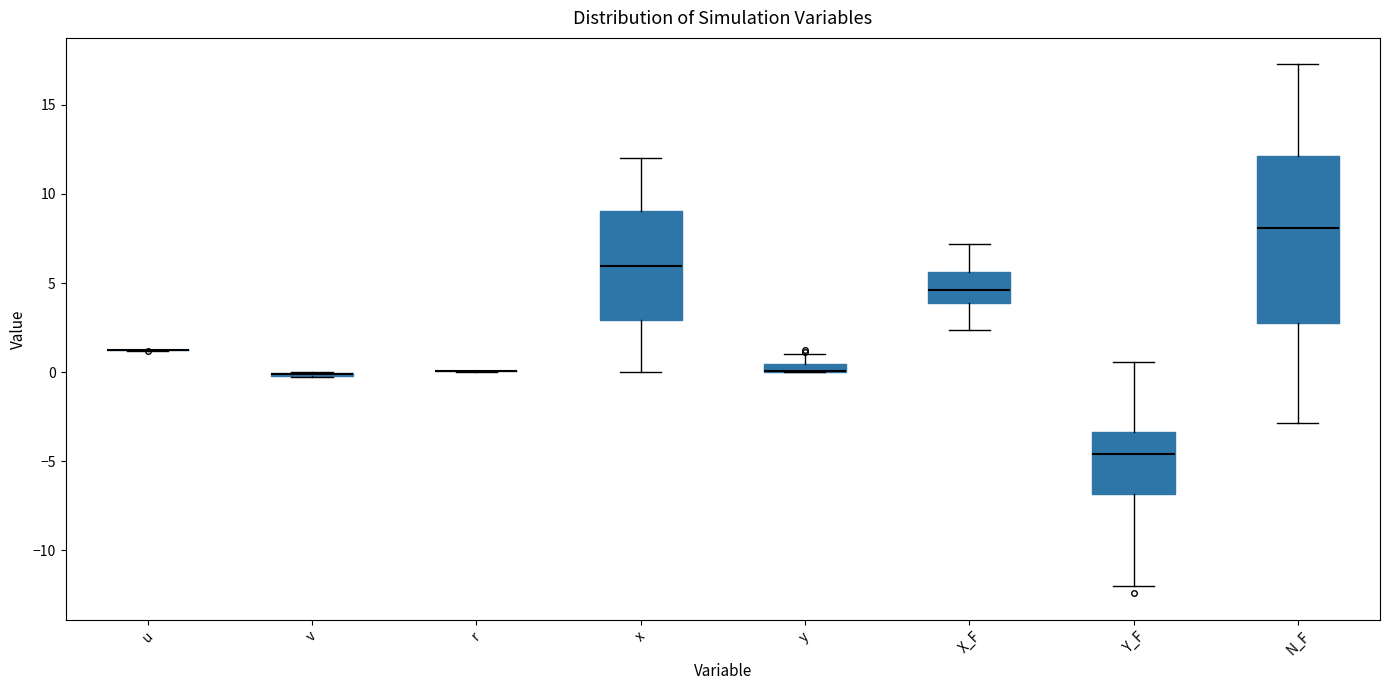

Comparing the boxes themselves (not the whiskers), which one is the tallest?

N_F